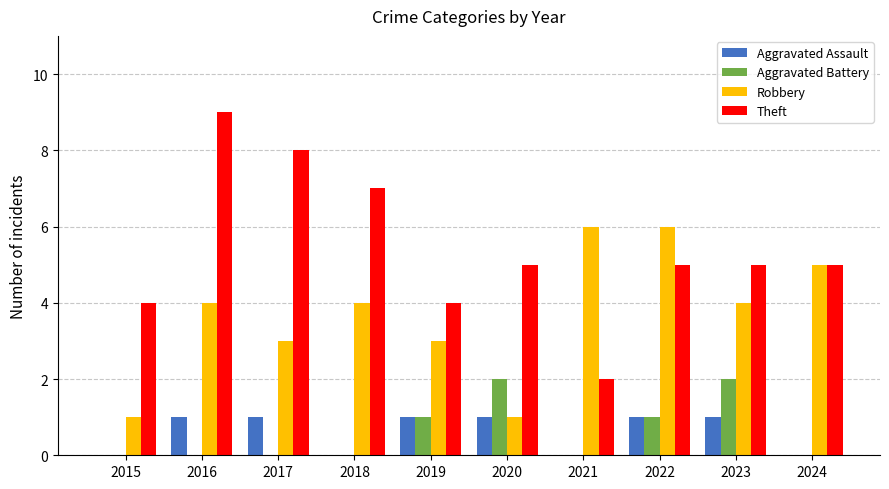

Which series changed the most between 2015 and 2017?

Theft